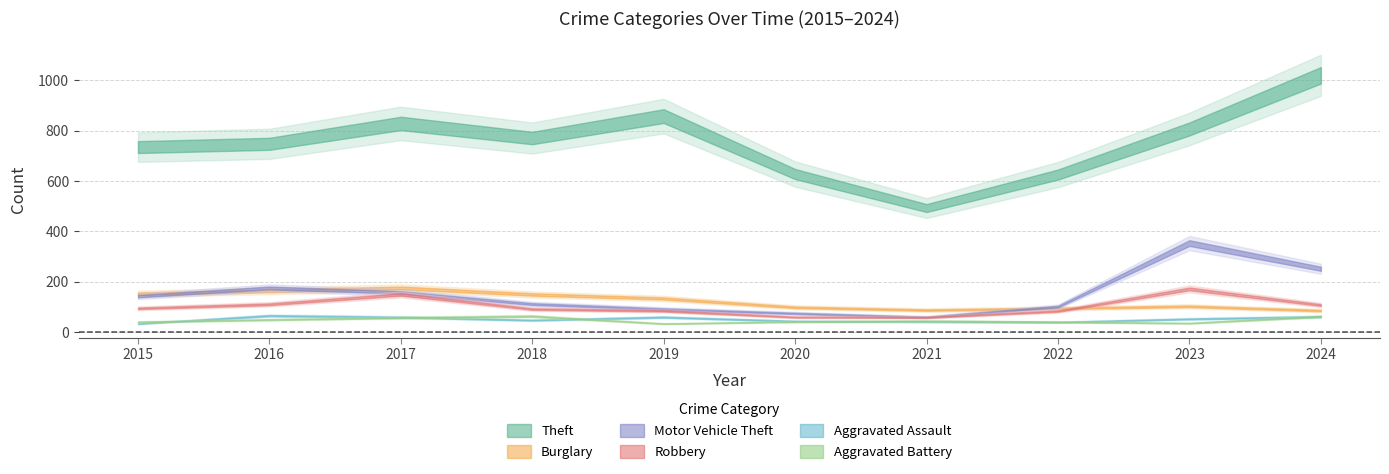

Where is Aggravated Assault nearest to the value 50?

2018